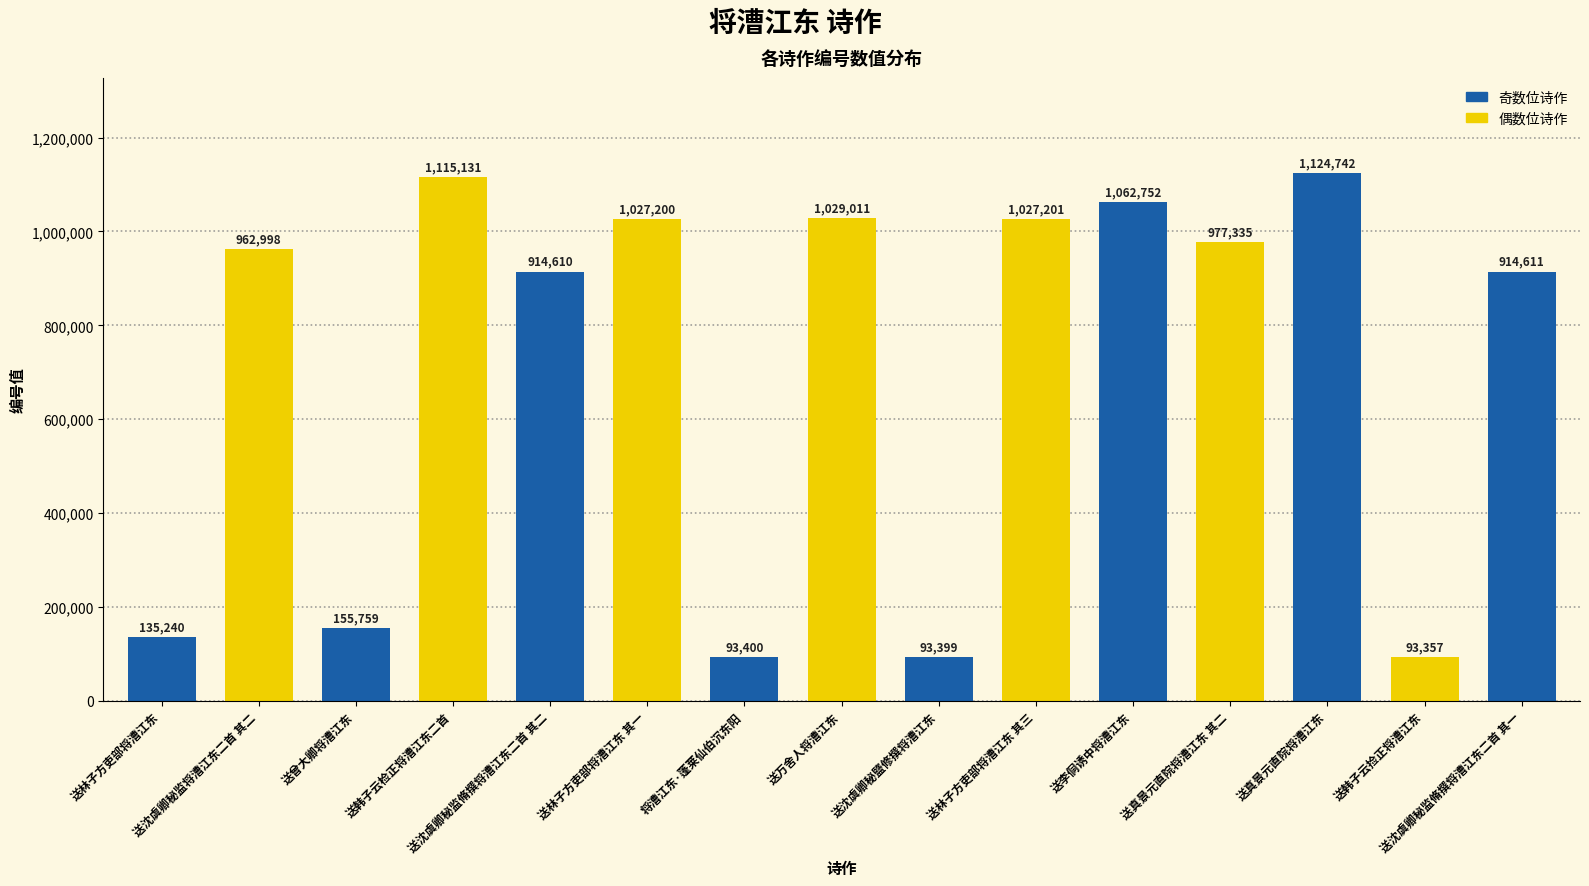

Rank the categories by value from lowest to highest.

送韩子云捡正将漕江东, 送沈虞卿秘盬修撰将漕江东, 将漕江东·蓬莱仙伯沉东阳, 送林子方吏部将漕江东, 送曾大卿将漕江东, 送沈虞卿秘监脩撰将漕江东二首 其二, 送沈虞卿秘监脩撰将漕江东二首 其一, 送沈虞卿秘监将漕江东二首 其二, 送真景元直院将漕江东 其二, 送林子方吏部将漕江东 其一, 送林子方吏部将漕江东 其三, 送万舍人将漕江东, 送李侗诱中将漕江东, 送韩子云检正将漕江东二首, 送真景元直院将漕江东